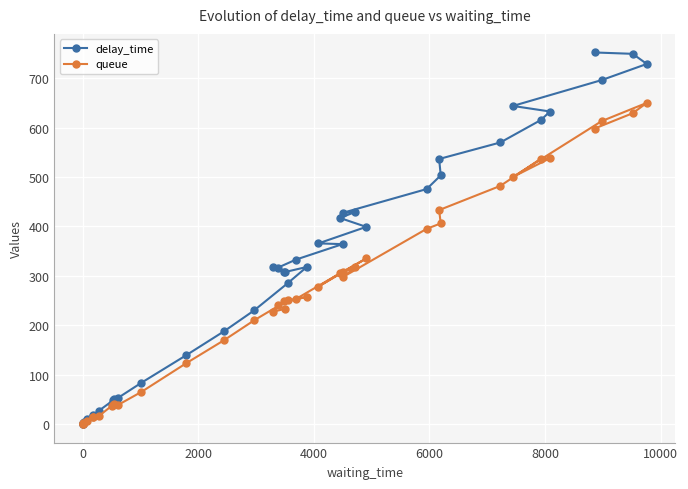

What are all the series names shown in the legend?

delay_time, queue